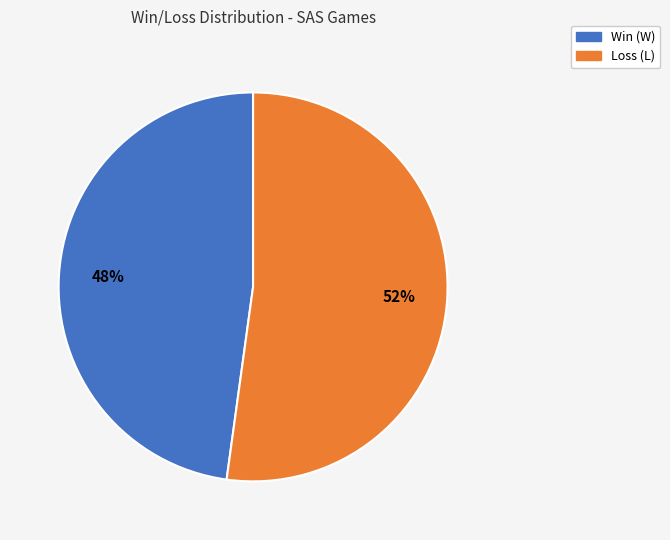

To the nearest percent, what is the combined percentage of Loss (L) and Win (W)?

100%